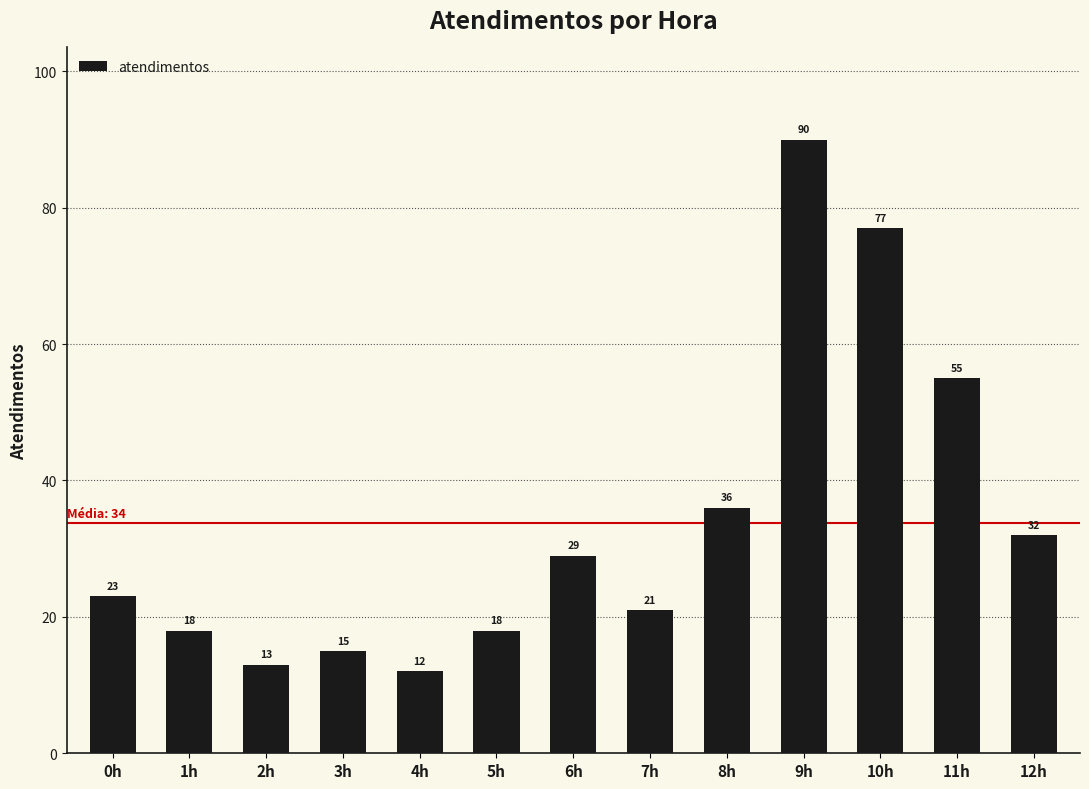

What is the difference between the maximum and minimum values?

78